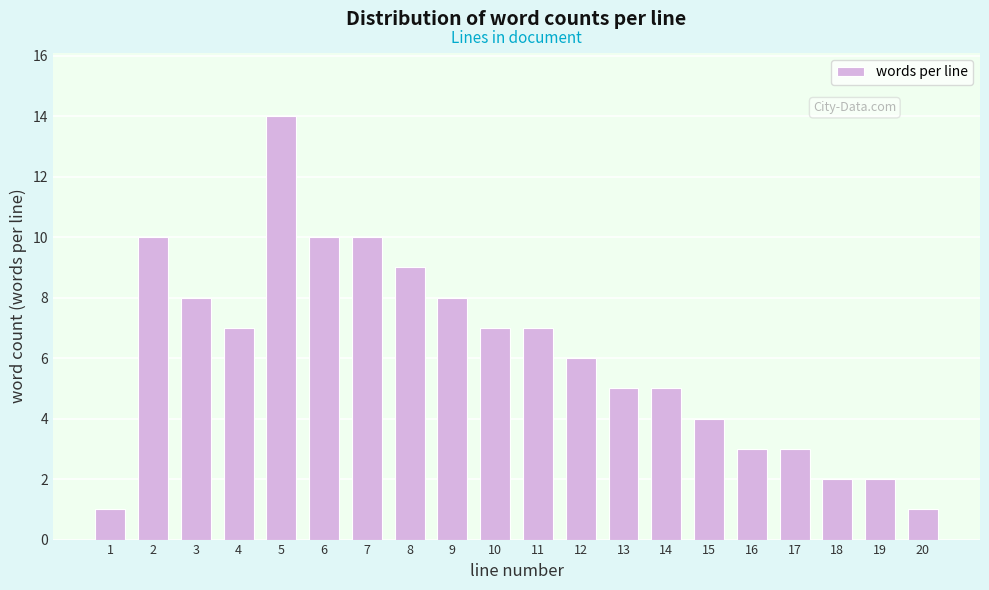

Reading left to right, transcribe all the data shown in this chart.

1	10	8	7	14	10	10	9	8	7	7	6	5	5	4	3	3	2	2	1